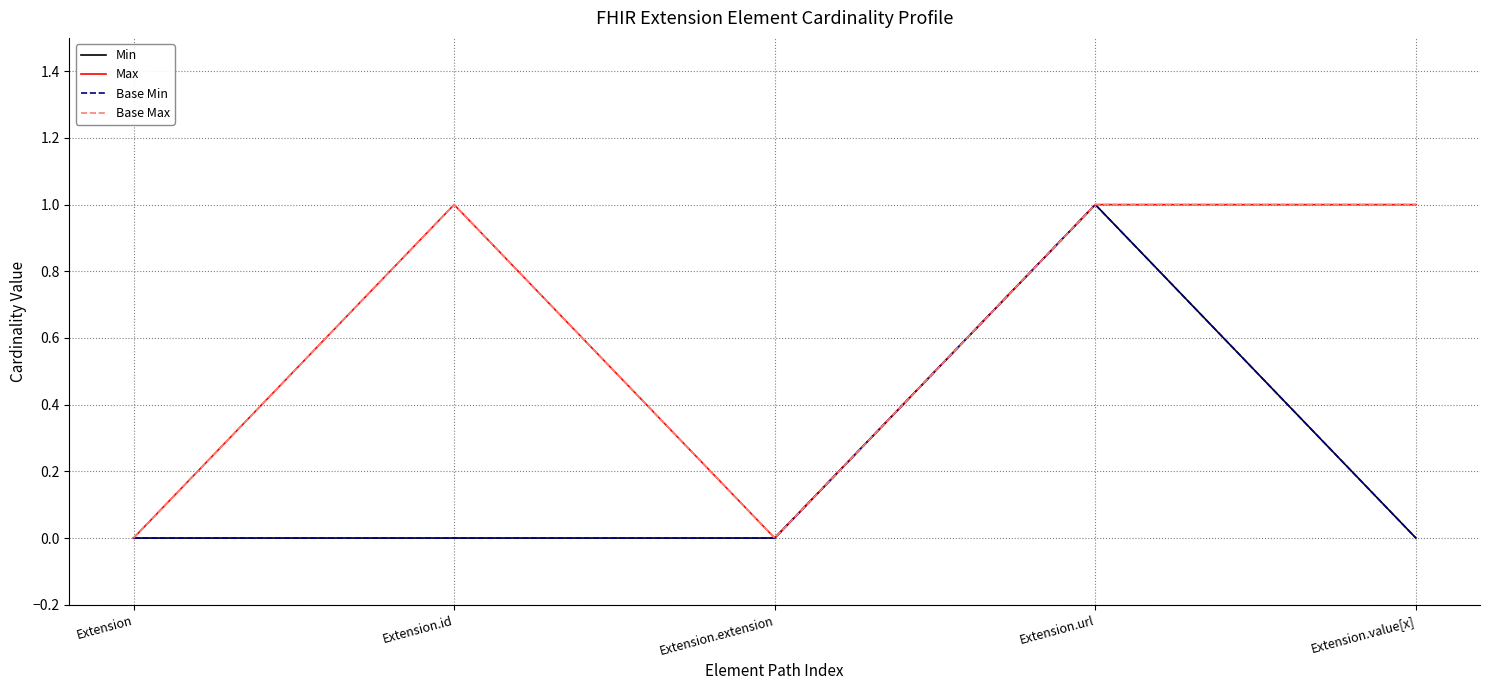

True or false: Min has a value of 1 at Extension.url.

True